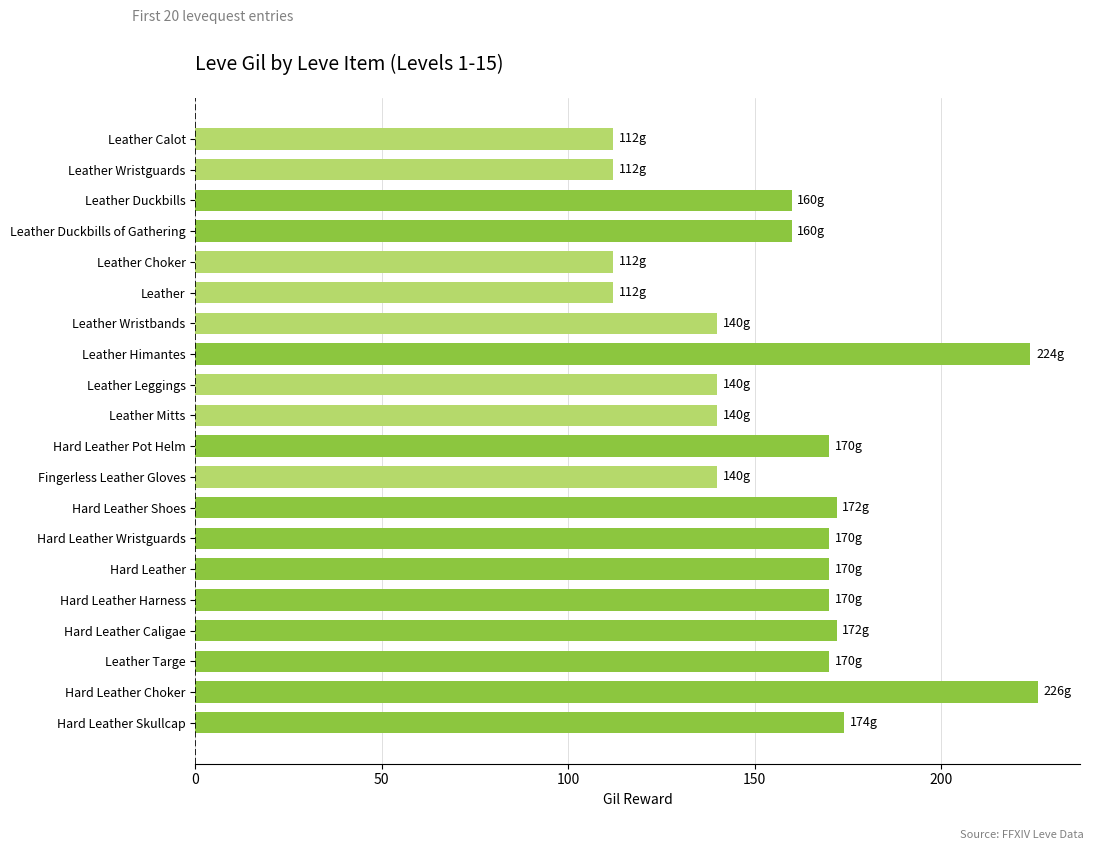

What is the sum of all values?

3146